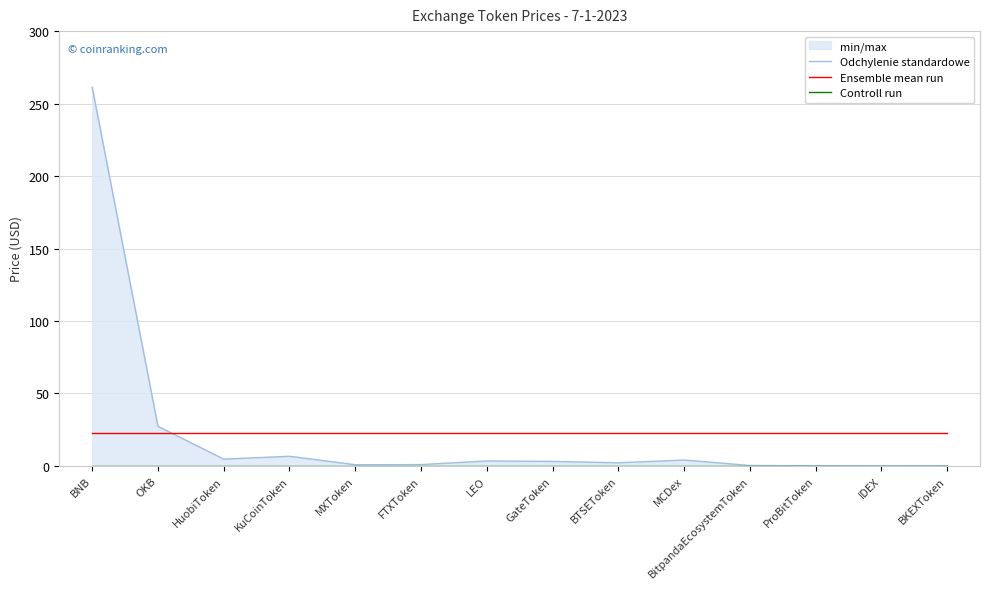

What position from the left is MXToken?

5